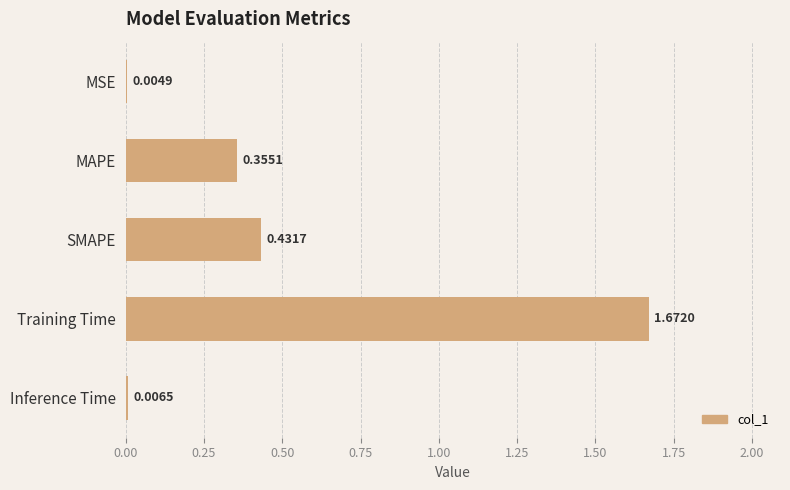

What is the sum of the values at MAPE and SMAPE?

0.8